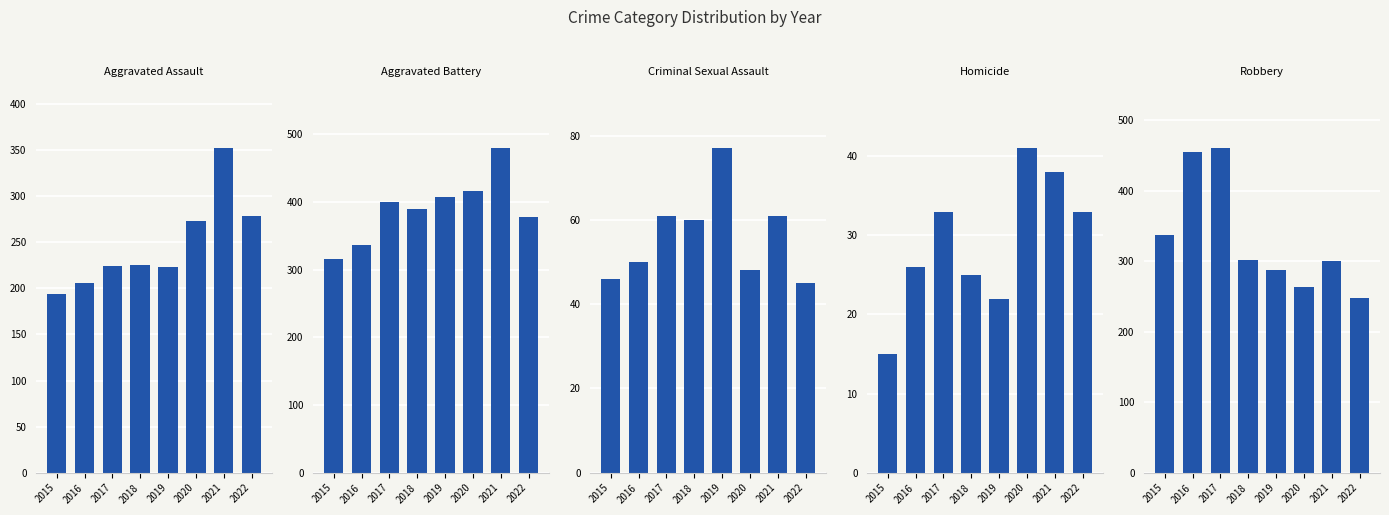

At which category does the chart reach its peak across all series?

2021